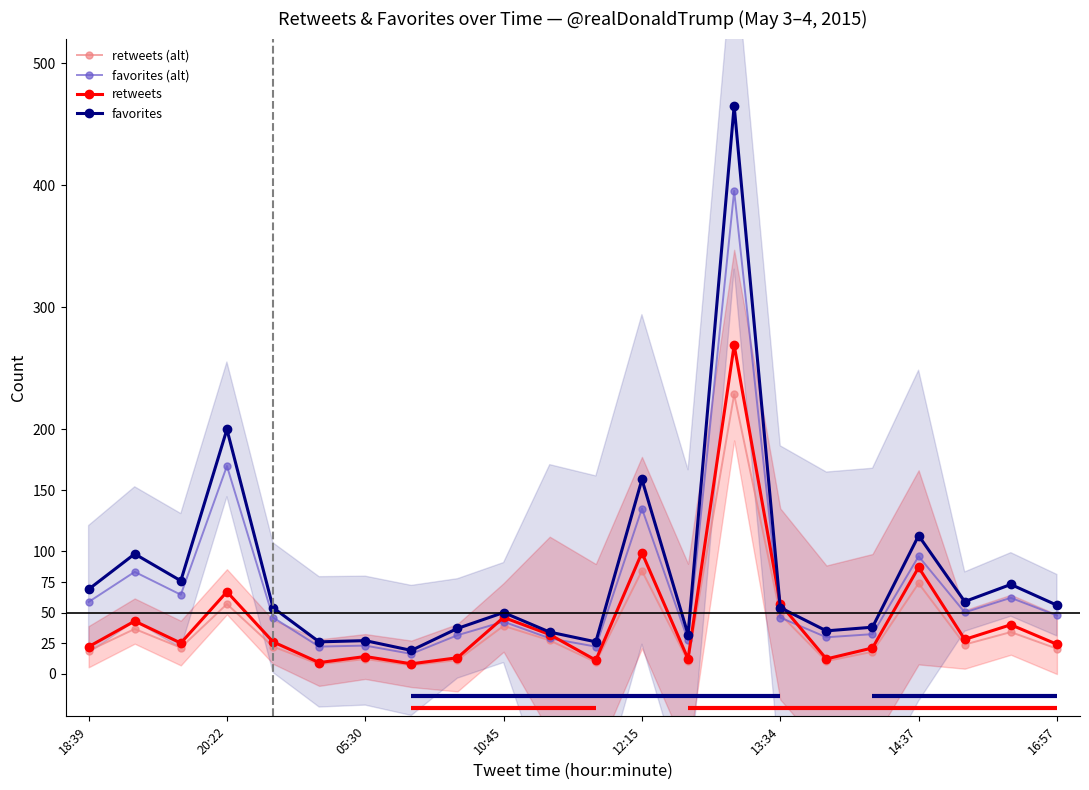

How many times do retweets (alt) and favorites (alt) cross each other?

2